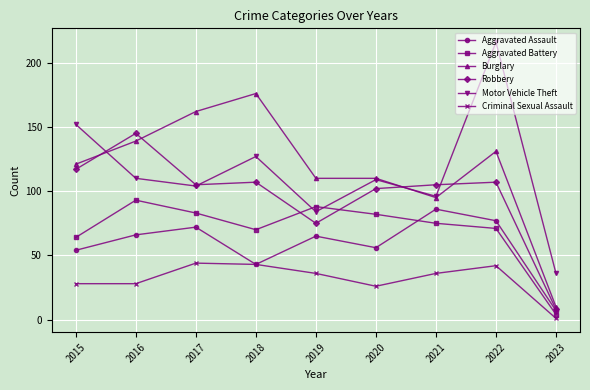

How many times do Robbery and Burglary cross each other?

4